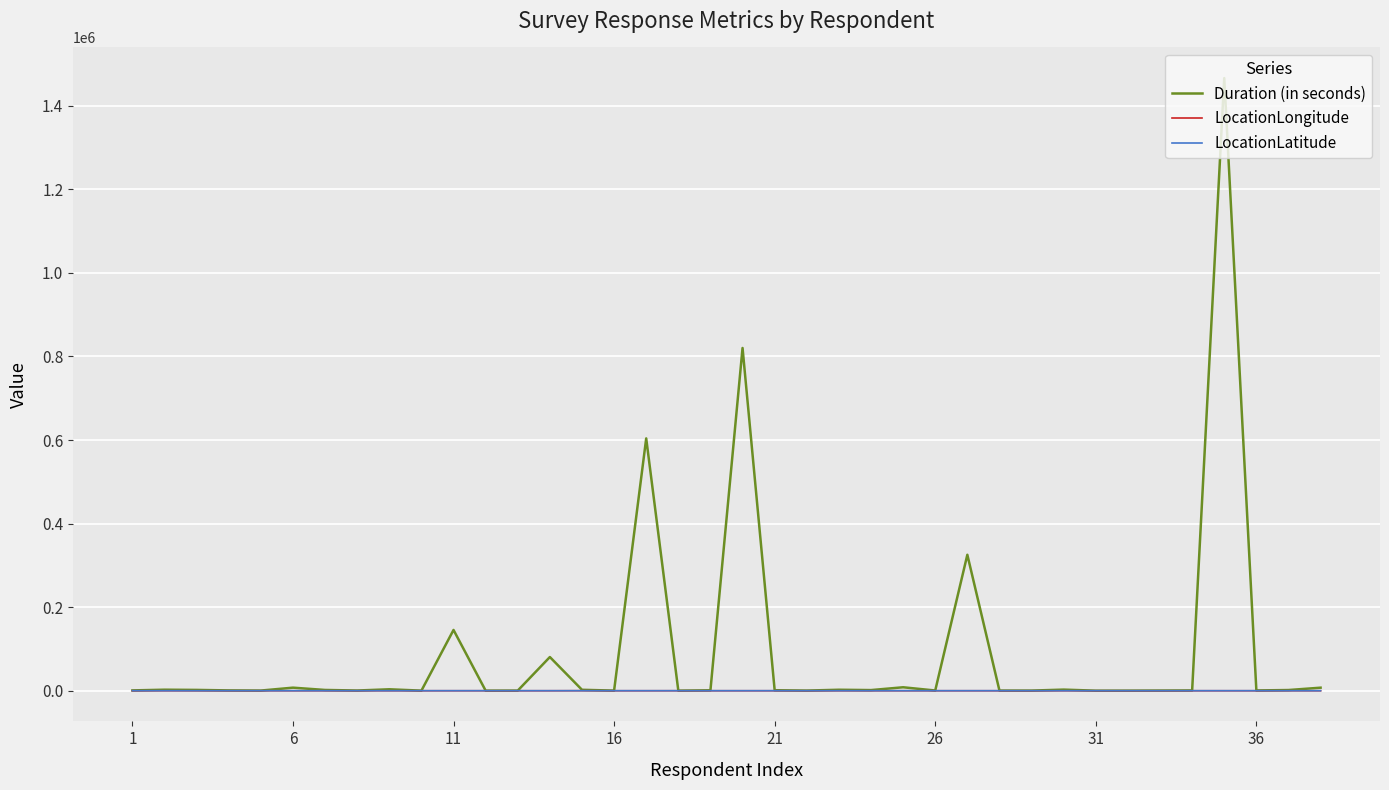

What is the difference between the second highest and minimum values in the LocationLongitude series?

51.6